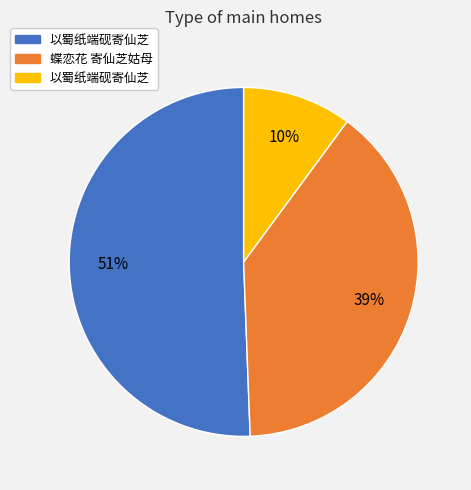

To the nearest percent, what is the average slice percentage?

33%